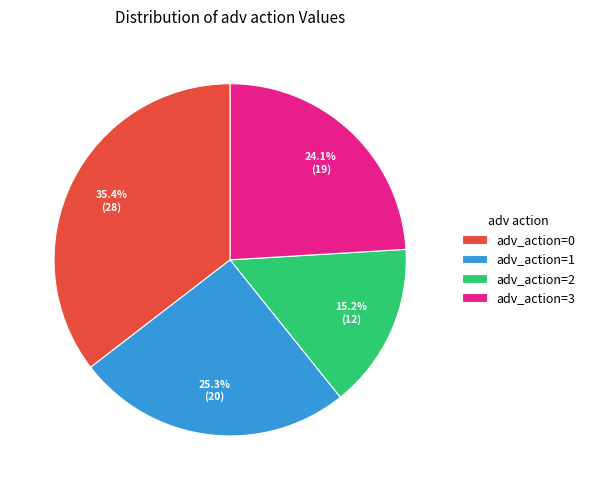

How many segments does this pie chart have?

4